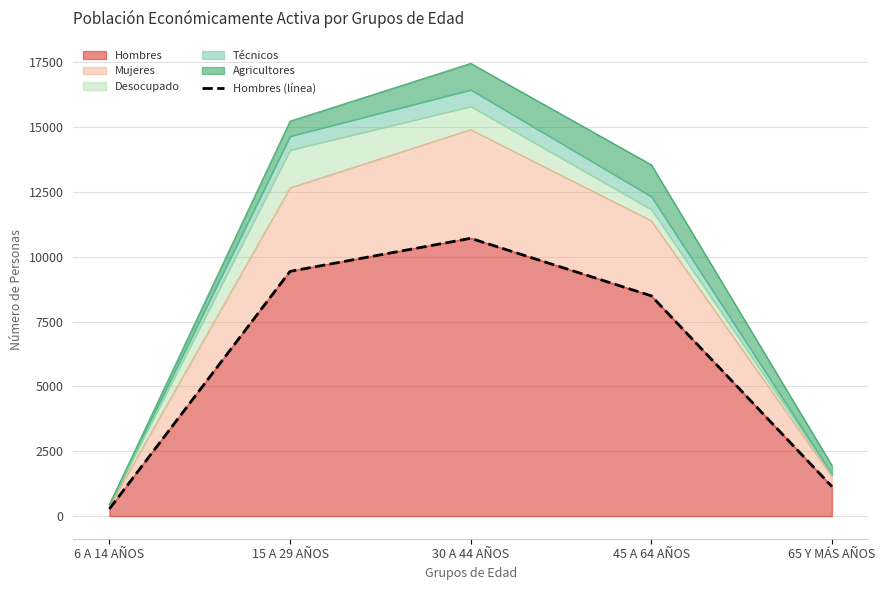

How many values are below 8497?

2